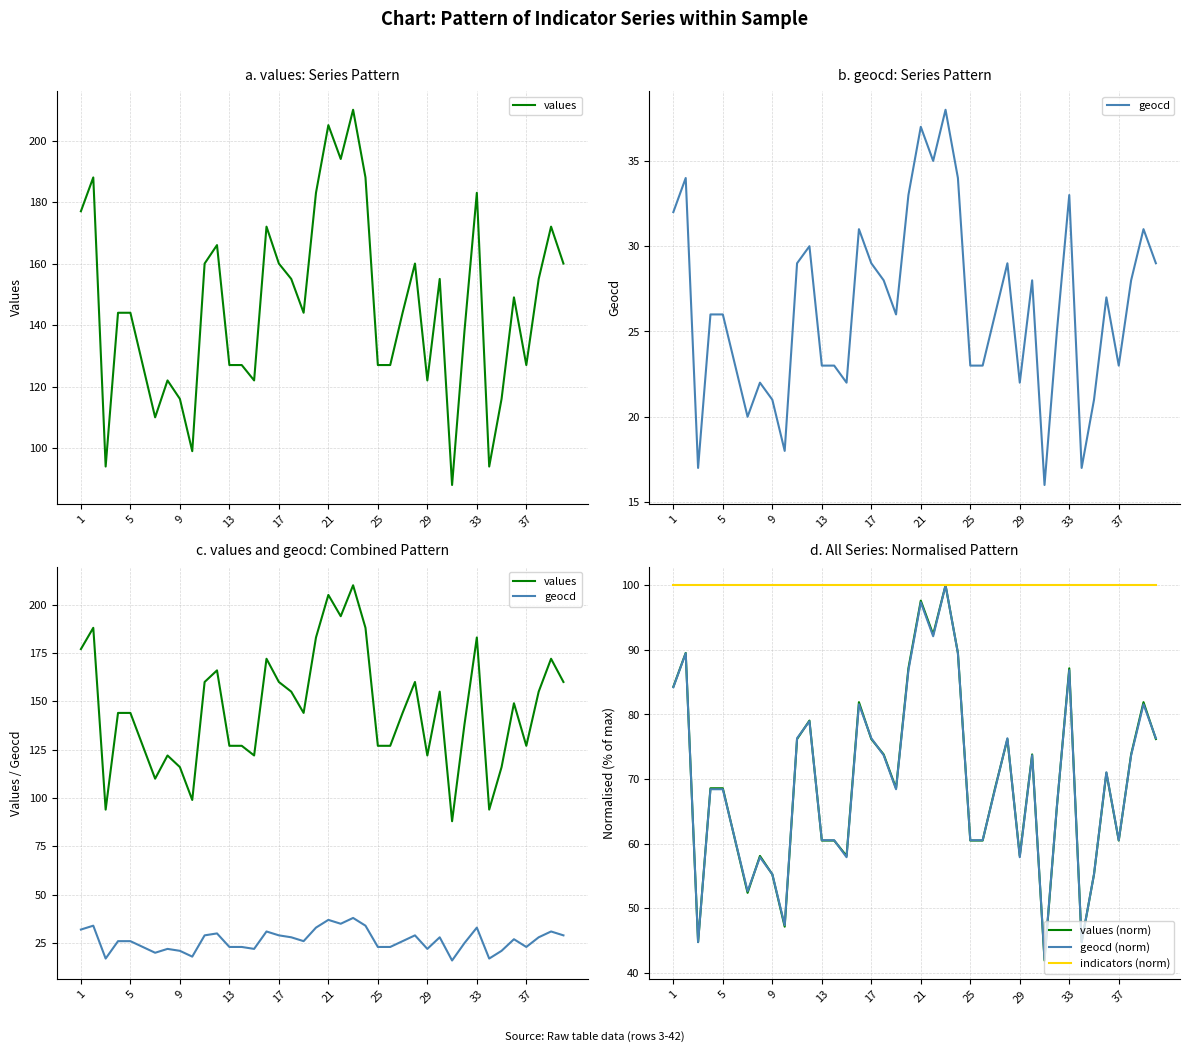

Which has a higher value, 22 or 19?

22